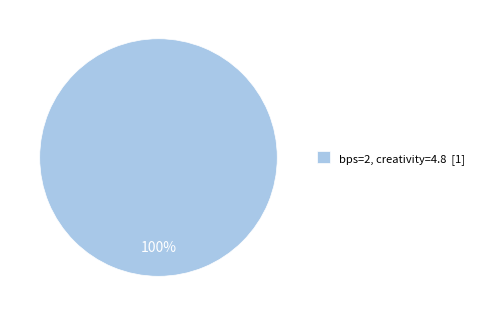

True or false: bps=2, creativity=4.8 [1] accounts for 87% of the total.

False